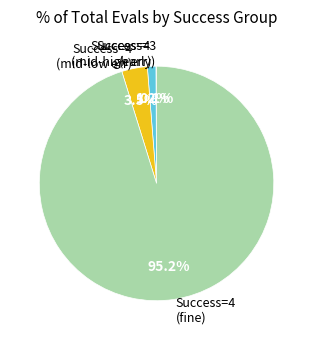

Which has a higher value, Success=4 (mid-low err) or Success=4 (mid-high err)?

Success=4 (mid-low err)